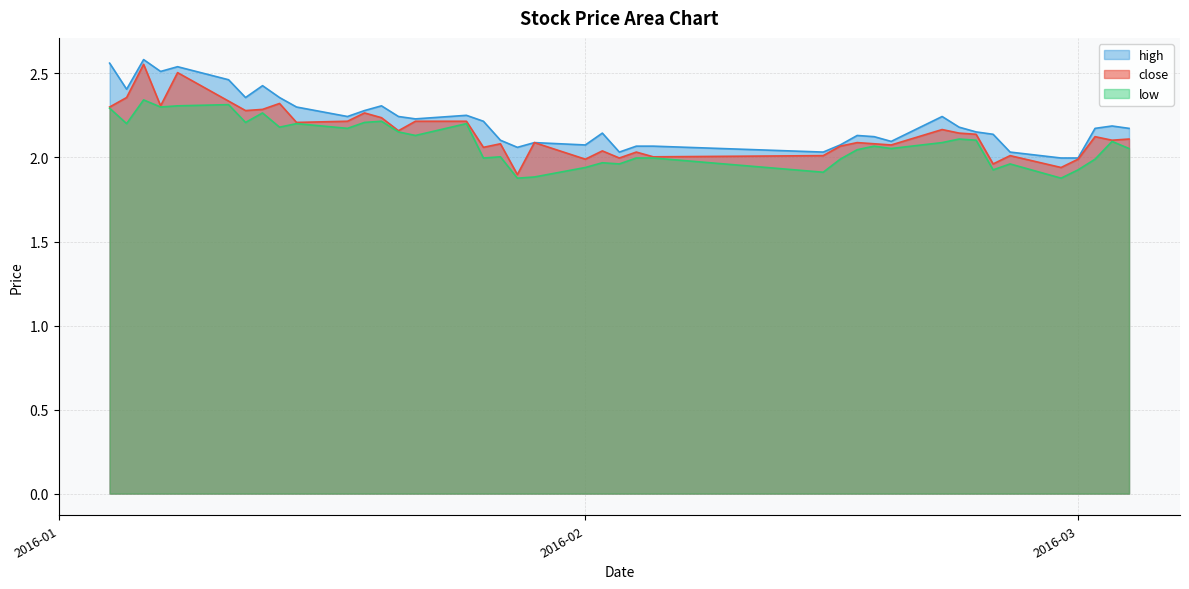

Reading left to right, what are all the values shown in this chart?

close: 2.3	2.4	2.6	2.3	2.5	2.3	2.3	2.3	2.3	2.2	2.2	2.3	2.2	2.2	2.2	2.2	2.1	2.1	1.9	2.1	2.0	2.0	2.0	2.0	2.0	2.0	2.1	2.1	2.1	2.1	2.2	2.1	2.1	2.0	2.0	1.9	2.0	2.1	2.1	2.1
high: 2.6	2.4	2.6	2.5	2.5	2.5	2.4	2.4	2.4	2.3	2.2	2.3	2.3	2.2	2.2	2.3	2.2	2.1	2.1	2.1	2.1	2.1	2.0	2.1	2.1	2.0	2.1	2.1	2.1	2.1	2.2	2.2	2.2	2.1	2.0	2.0	2.0	2.2	2.2	2.2
low: 2.3	2.2	2.3	2.3	2.3	2.3	2.2	2.3	2.2	2.2	2.2	2.2	2.2	2.2	2.1	2.2	2.0	2.0	1.9	1.9	1.9	2.0	2.0	2.0	2.0	1.9	2.0	2.0	2.1	2.1	2.1	2.1	2.1	1.9	2.0	1.9	1.9	2.0	2.1	2.1